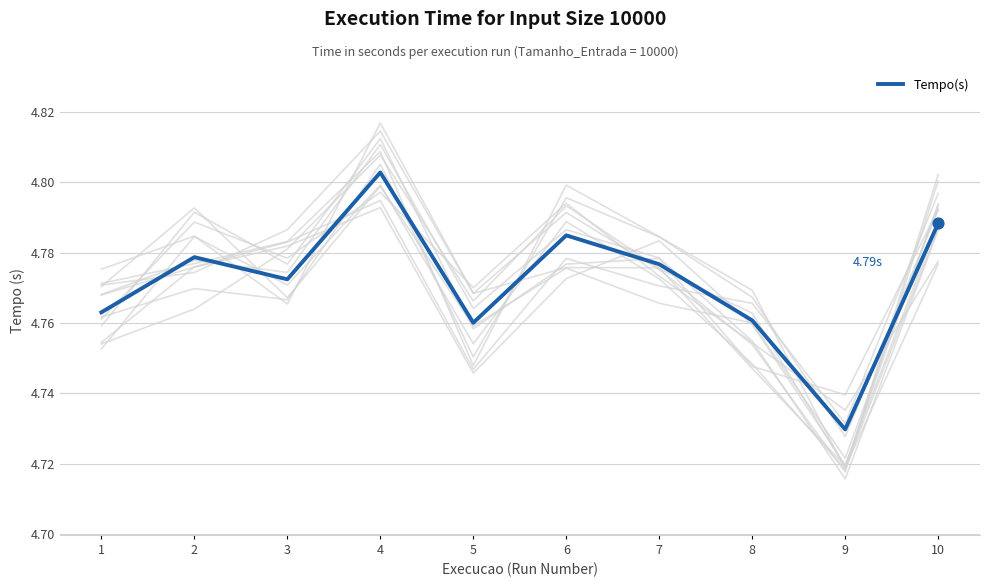

Approximately how many times larger is the value at 9 compared to 3?

1.0